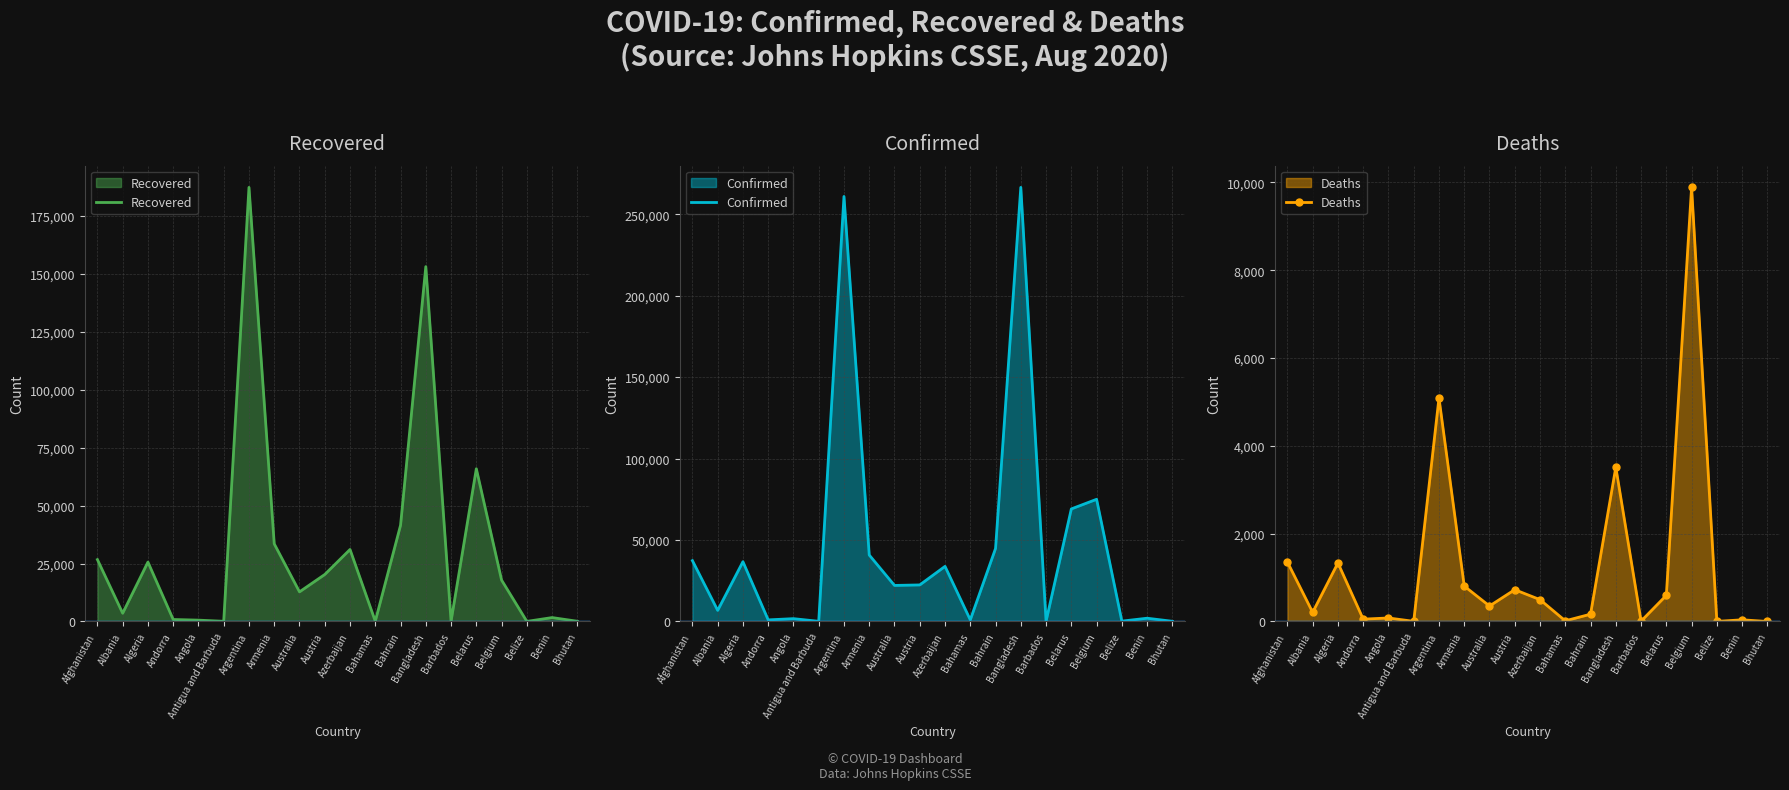

How many values in Deaths are above zero?

19